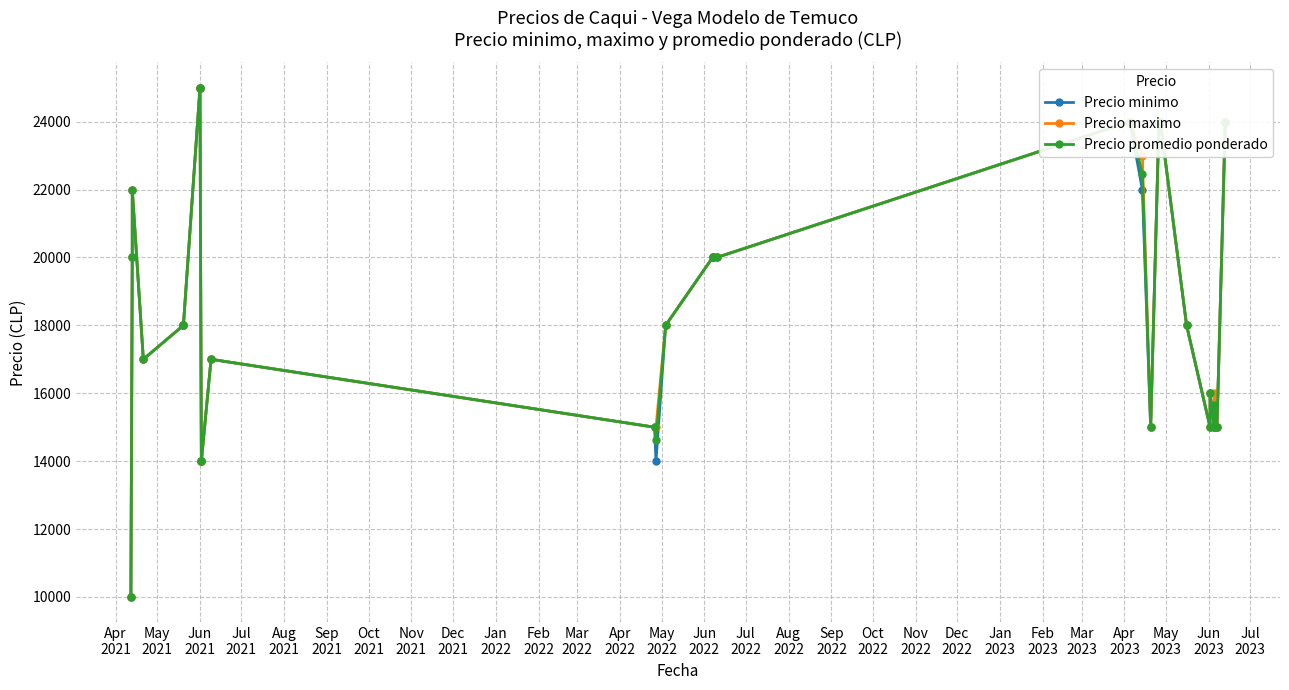

How many interior local valleys does the Precio minimo series have?

4